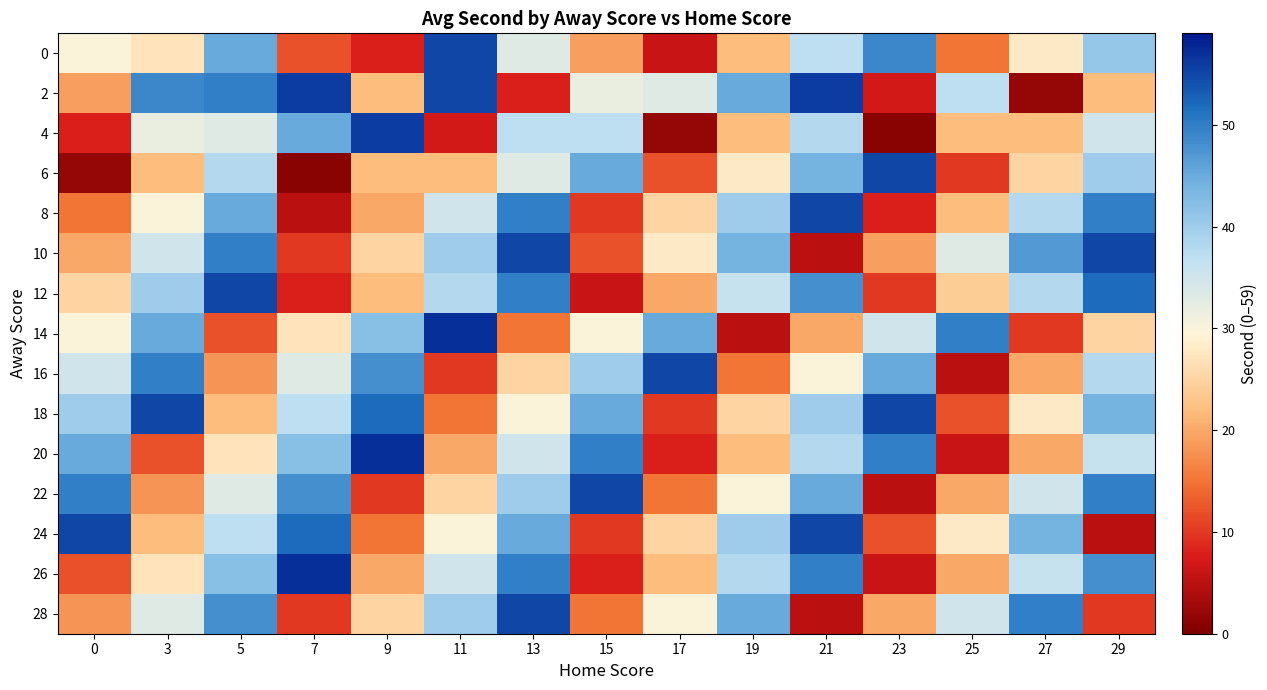

Which series has the largest total across all categories?

18